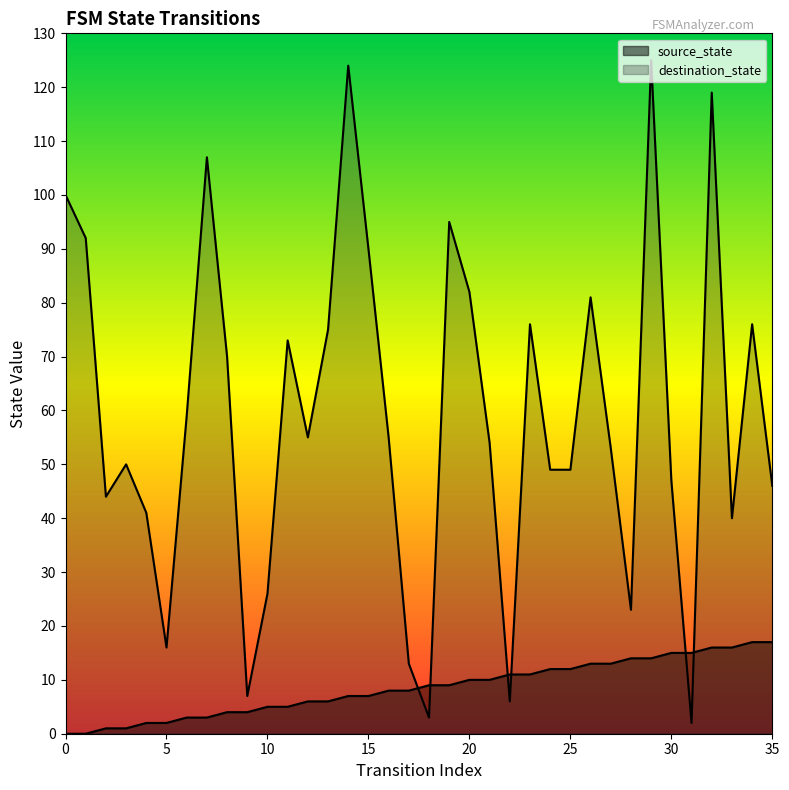

How many lines are shown in the chart?

2